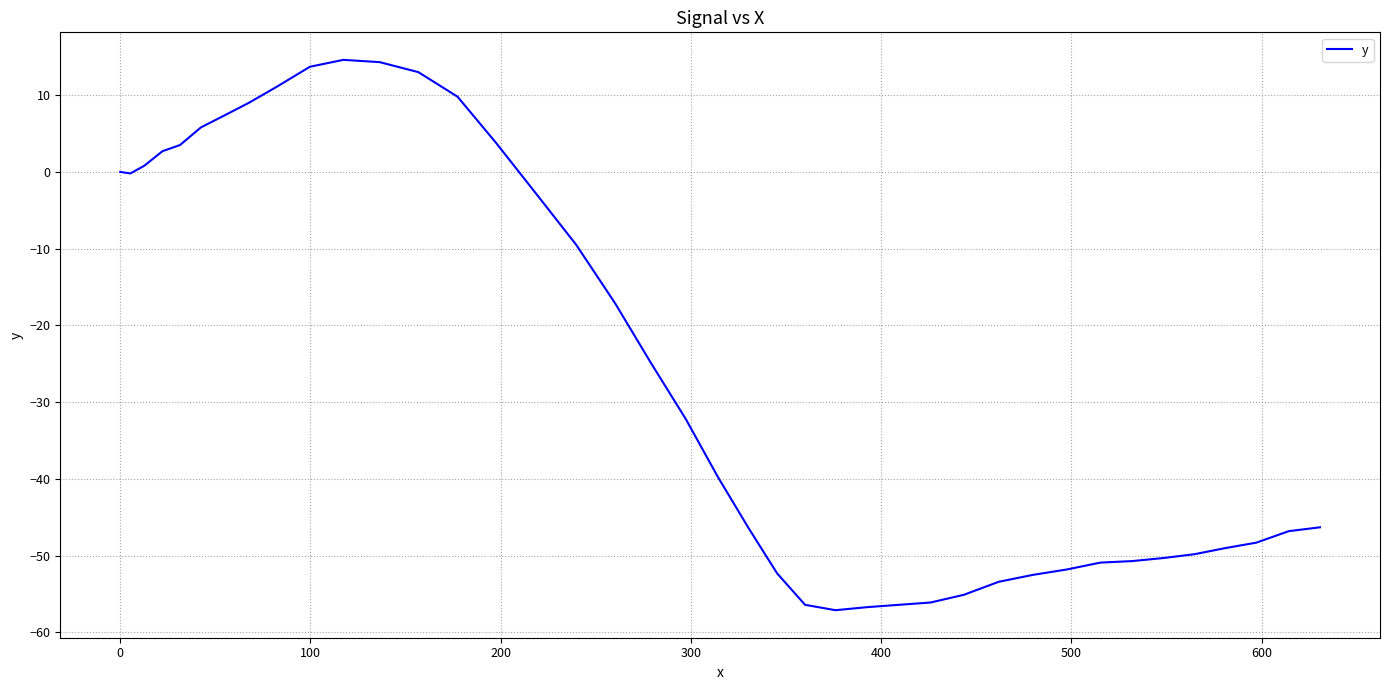

What is the difference between the maximum and minimum values?

71.7